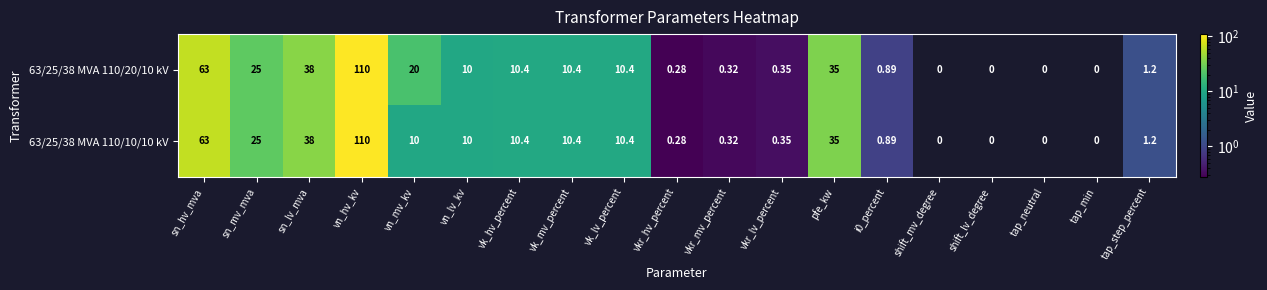

Is the value of 63/25/38 MVA 110/10/10 kV at pfe_kw greater than the value of 63/25/38 MVA 110/20/10 kV at vn_mv_kv?

Yes